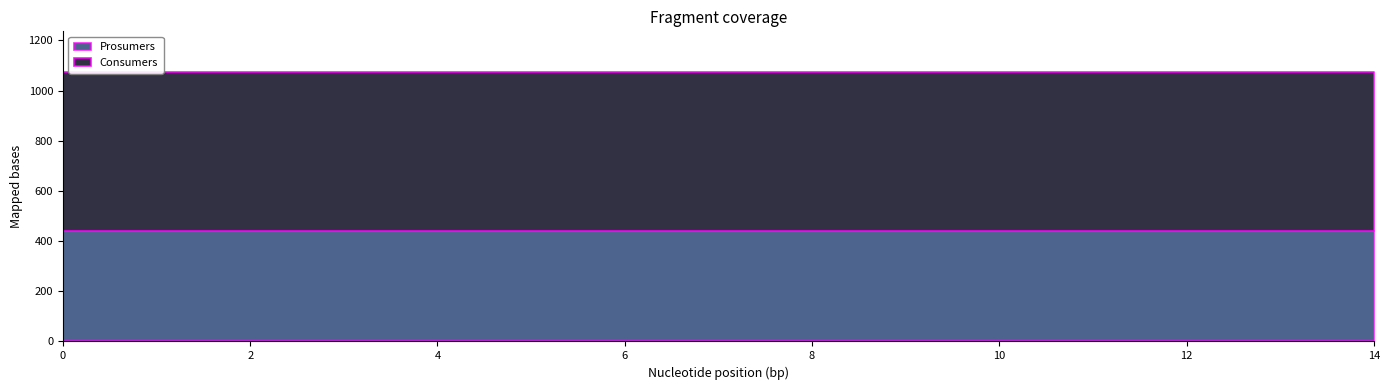

At 7, list the series in order from smallest to largest.

Prosumers, Consumers